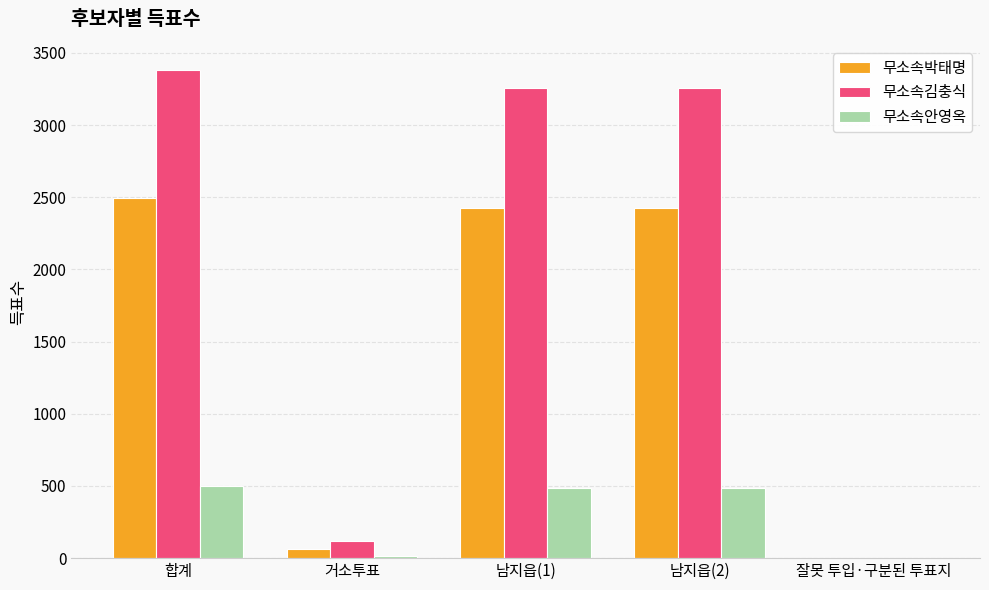

The value of 무소속안영옥 at 남지읍(1) is 484. True or false?

True